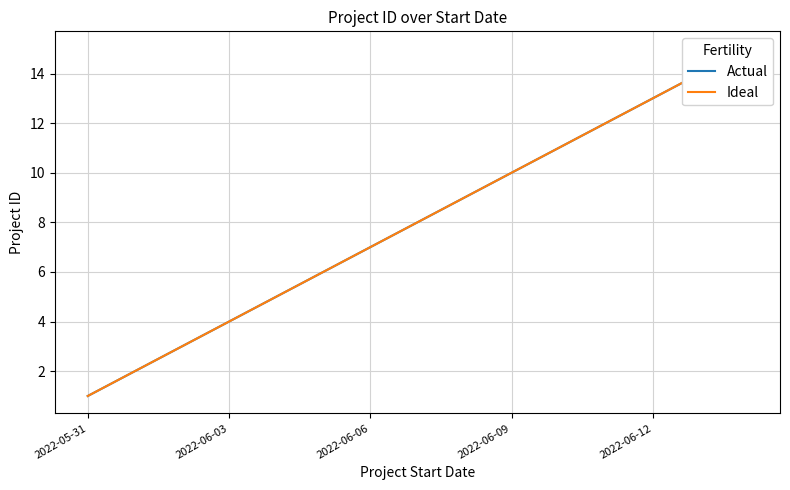

Reading left to right, what are all the values shown in this chart?

Actual: 1	2	3	4	5	6	7	8	9	10	11	12	13	14	15
Ideal: 1	2	3	4	5	6	7	8	9	10	11	12	13	14	15